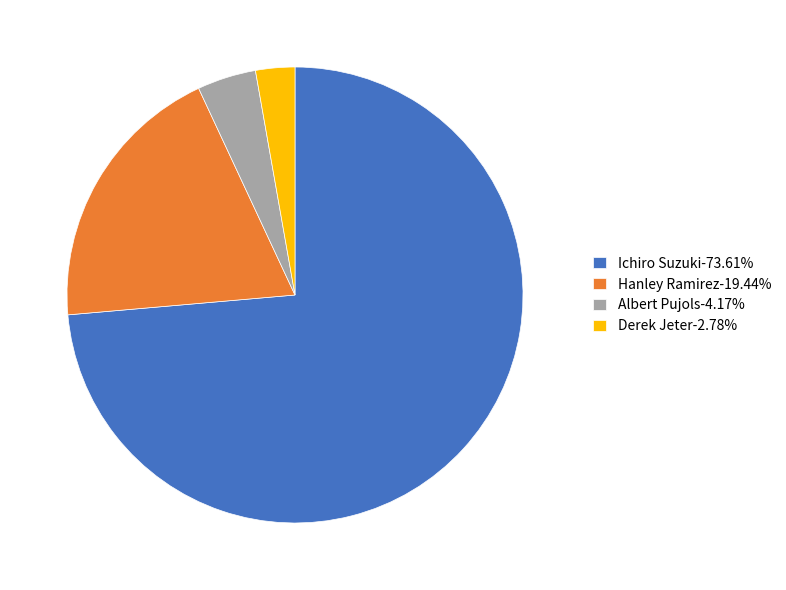

Between Hanley Ramirez and Derek Jeter, which is larger?

Hanley Ramirez